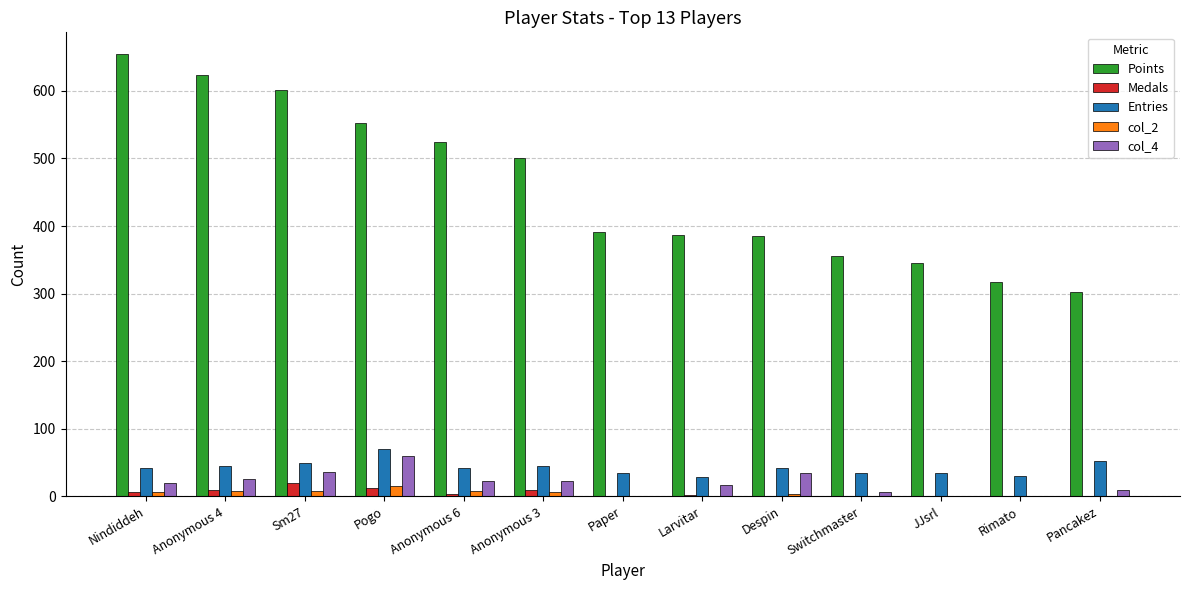

What is the maximum value shown in the chart?

654